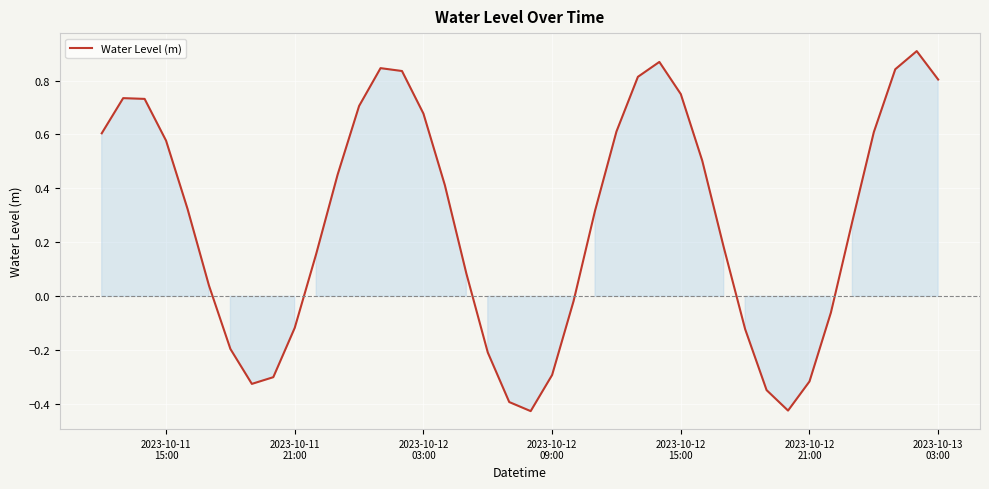

Count the number of data series in this chart.

1